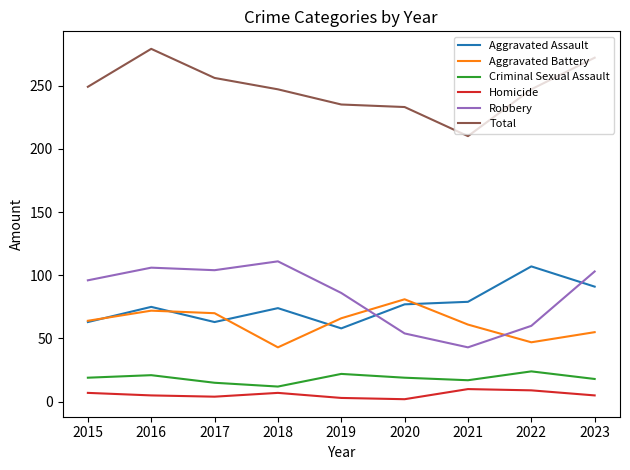

Is it true that Robbery equals 104 at 2017?

True